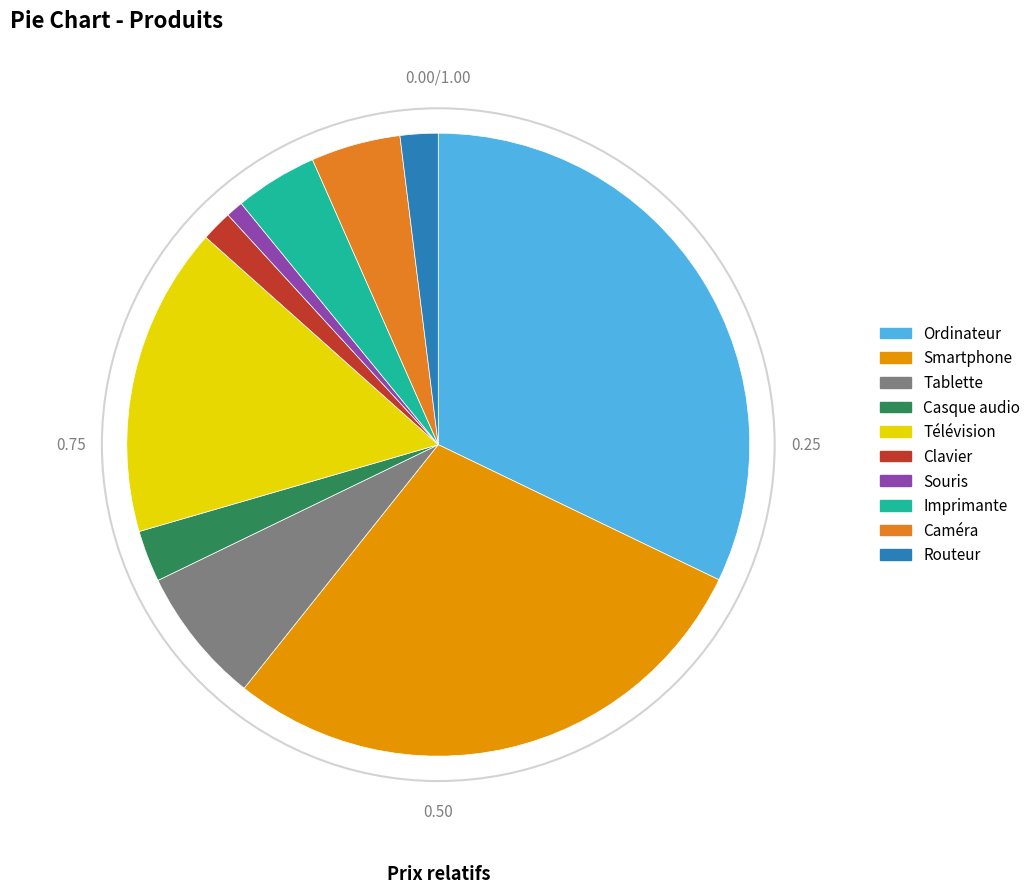

What is the largest slice in the pie chart?

Ordinateur